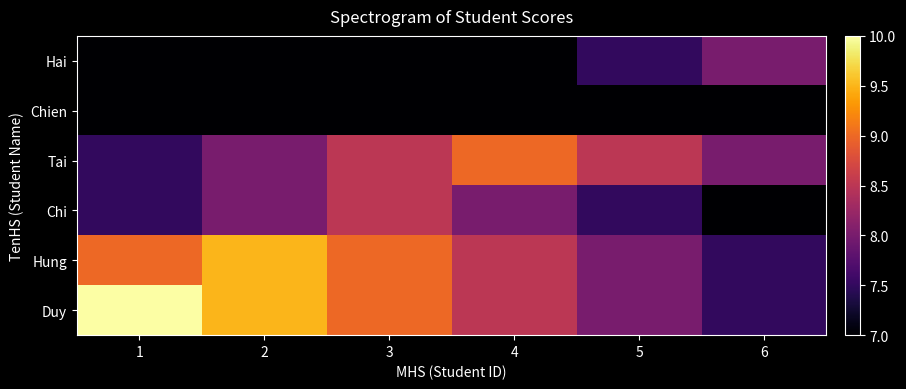

Between 6 and 1, which is larger?

1